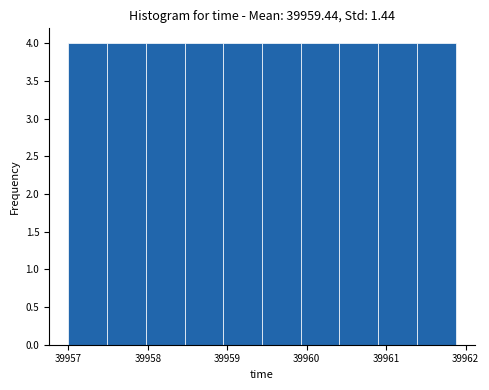

Reading left to right, list every bar in this chart as the range it spans on the x-axis followed by its height. Neither the bar edges nor the heights are printed on the chart, so give them approximately, as read against the axes.

39957.0 to 39957.5: 4
39957.5 to 39958.0: 4
39958.0 to 39958.5: 4
39958.5 to 39959.0: 4
39959.0 to 39959.4: 4
39959.4 to 39959.9: 4
39959.9 to 39960.4: 4
39960.4 to 39960.9: 4
39960.9 to 39961.4: 4
39961.4 to 39961.9: 4